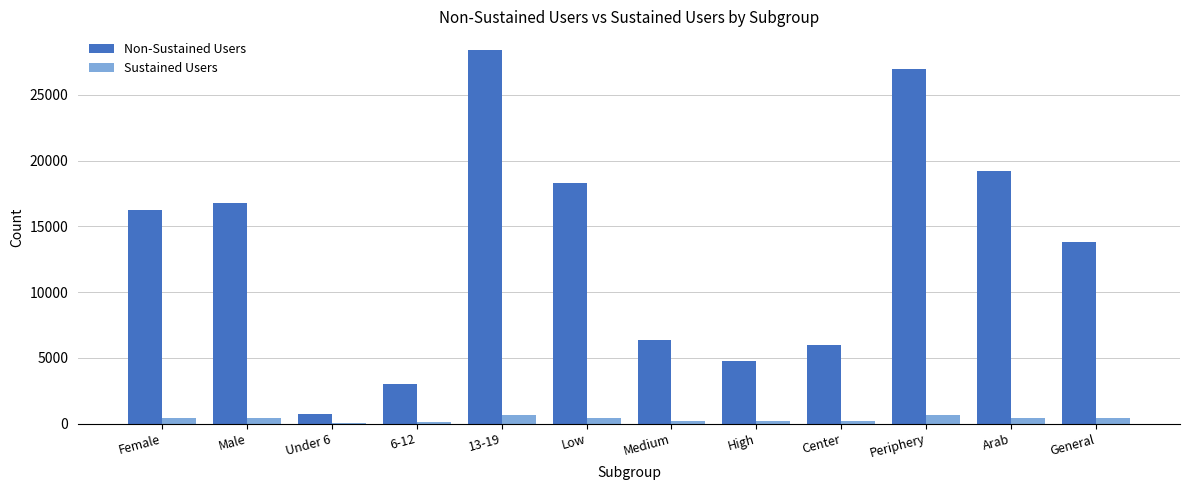

Which series has the largest total across all categories?

Non-Sustained Users